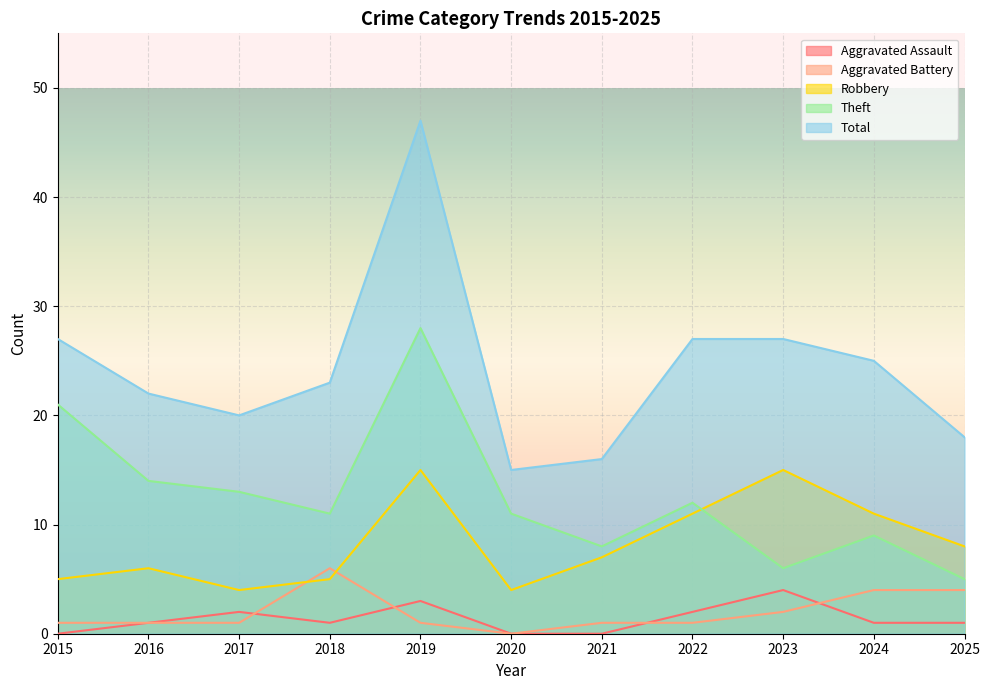

What is the maximum value for Aggravated Battery?

6